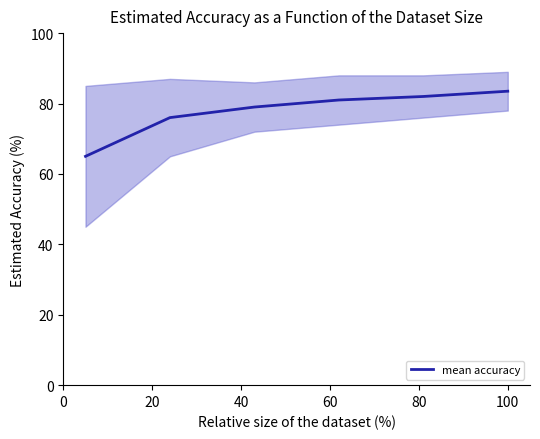

What is the difference between the second highest and second lowest values?

6.0